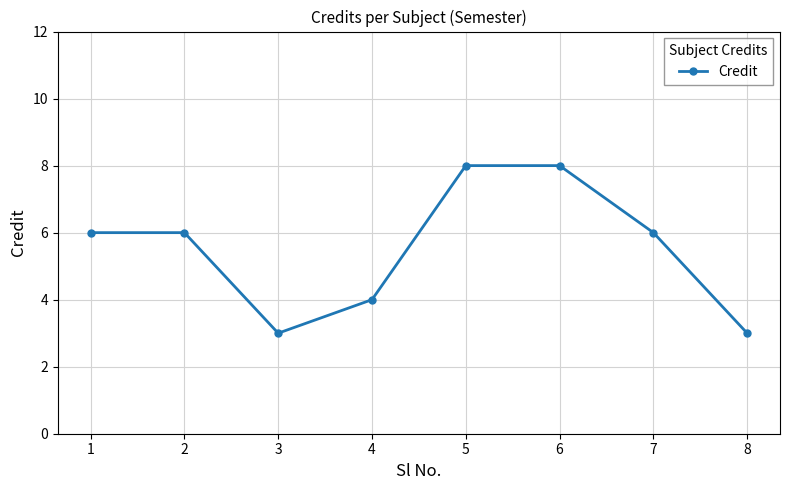

True or false: there are more than 2 points higher than both neighbors.

False